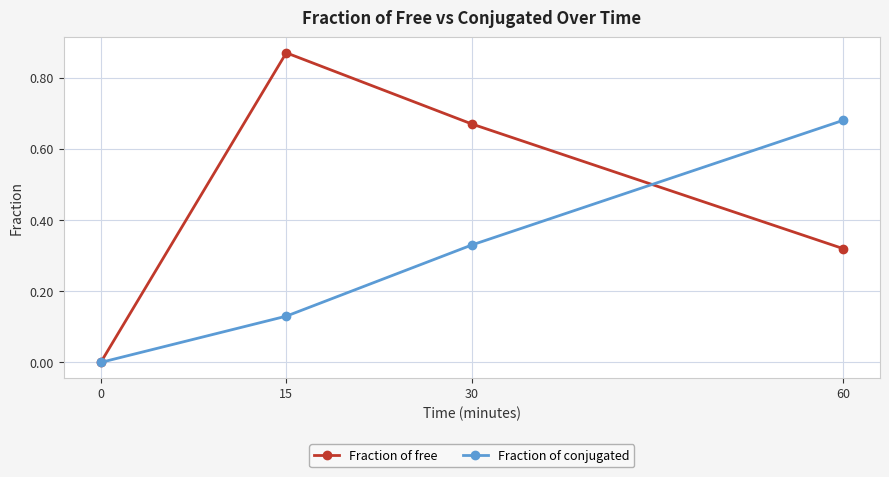

What is the spread (max minus min) of values at 60?

0.4